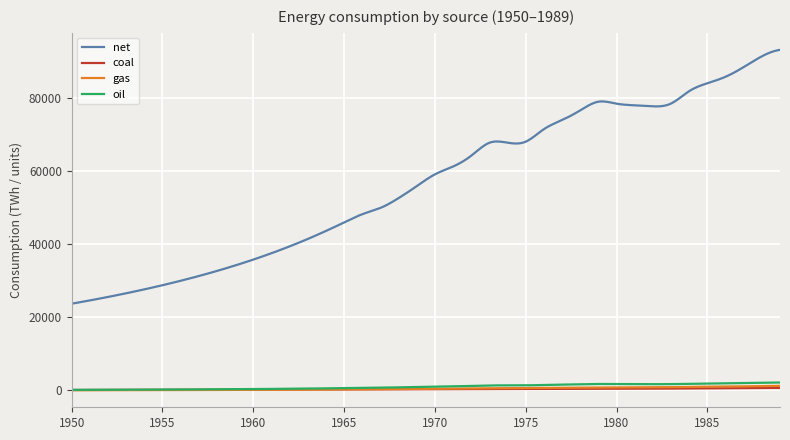

Which series has the largest total across all categories?

net